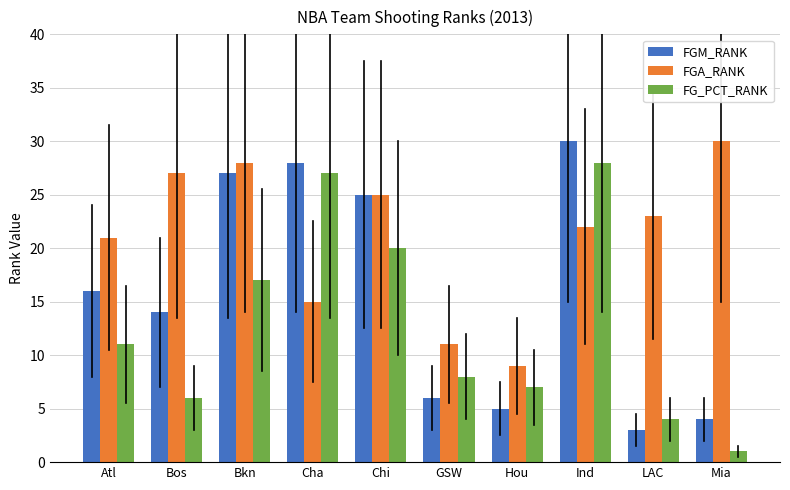

What is the label of the 10th bar from the right?

Atl